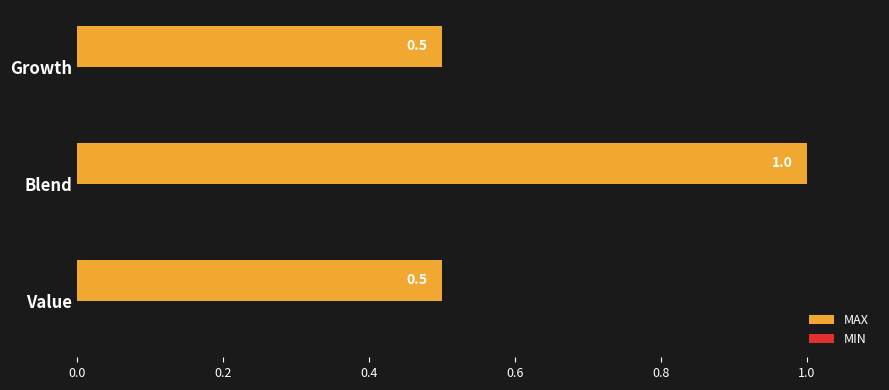

Count the values in the range 0 to 1.

3